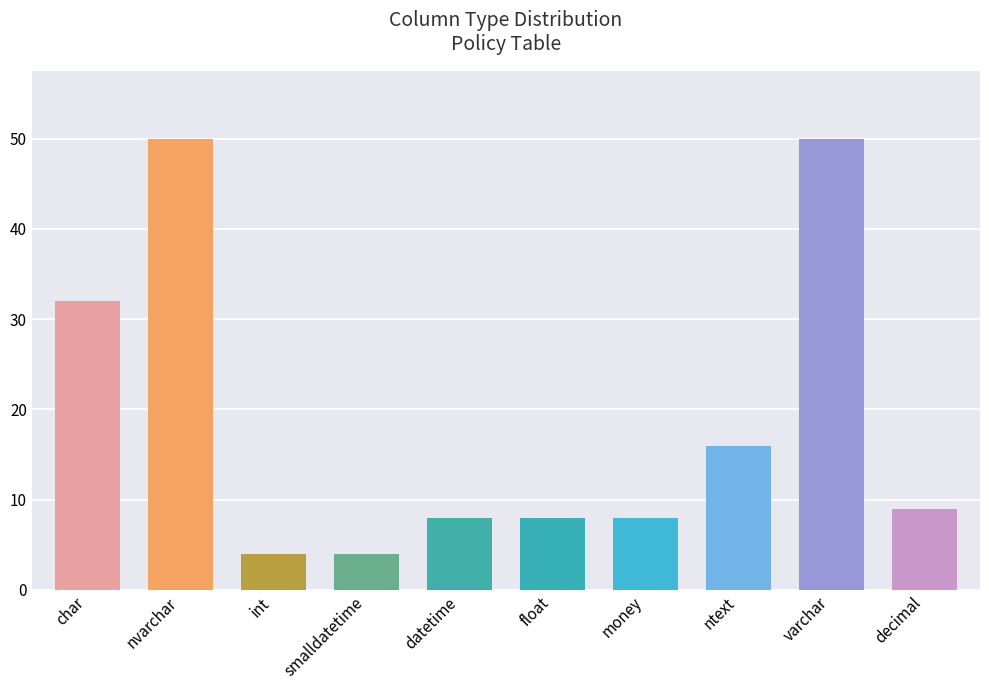

What is the sum of all values?

189